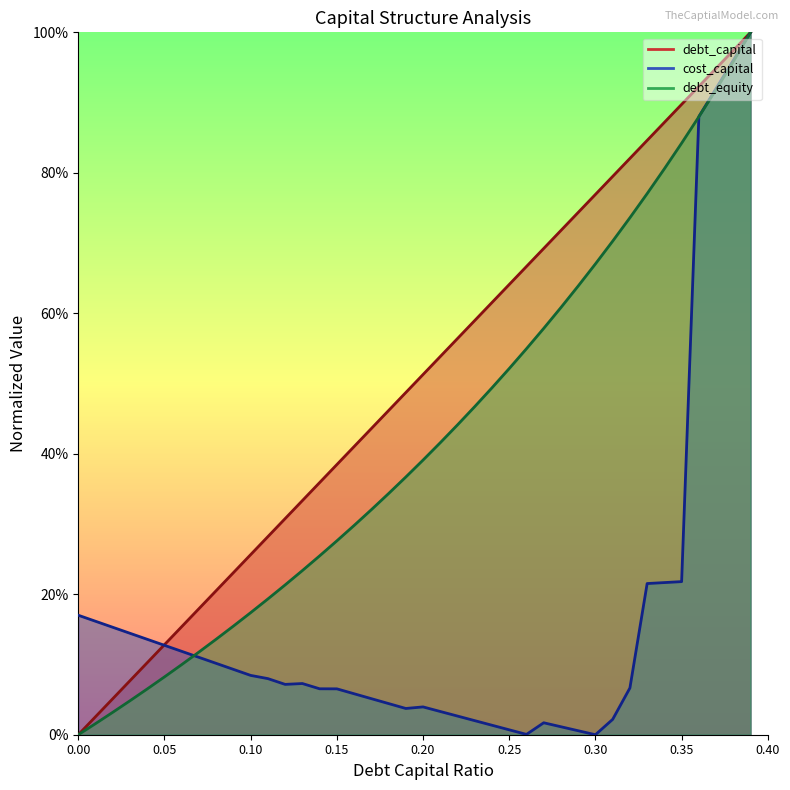

Reading right to left, extract all data points from this chart.

debt_capital: 1.0	1.0	0.9	0.9	0.9	0.9	0.8	0.8	0.8	0.8	0.7	0.7	0.7	0.7	0.6	0.6	0.6	0.6	0.5	0.5	0.5	0.5	0.4	0.4	0.4	0.4	0.3	0.3	0.3	0.3	0.2	0.2	0.2	0.2	0.1	0.1	0.1	0.1	0.0	0.0
cost_capital: 1.0	1.0	0.9	0.9	0.2	0.2	0.2	0.1	0.0	0.0	0.0	0.0	0.0	0.0	0.0	0.0	0.0	0.0	0.0	0.0	0.0	0.0	0.1	0.1	0.1	0.1	0.1	0.1	0.1	0.1	0.1	0.1	0.1	0.1	0.1	0.1	0.1	0.2	0.2	0.2
debt_equity: 1.0	1.0	0.9	0.9	0.8	0.8	0.8	0.7	0.7	0.7	0.6	0.6	0.6	0.5	0.5	0.5	0.5	0.4	0.4	0.4	0.4	0.3	0.3	0.3	0.3	0.3	0.2	0.2	0.2	0.2	0.2	0.1	0.1	0.1	0.1	0.1	0.0	0.0	0.0	0.0